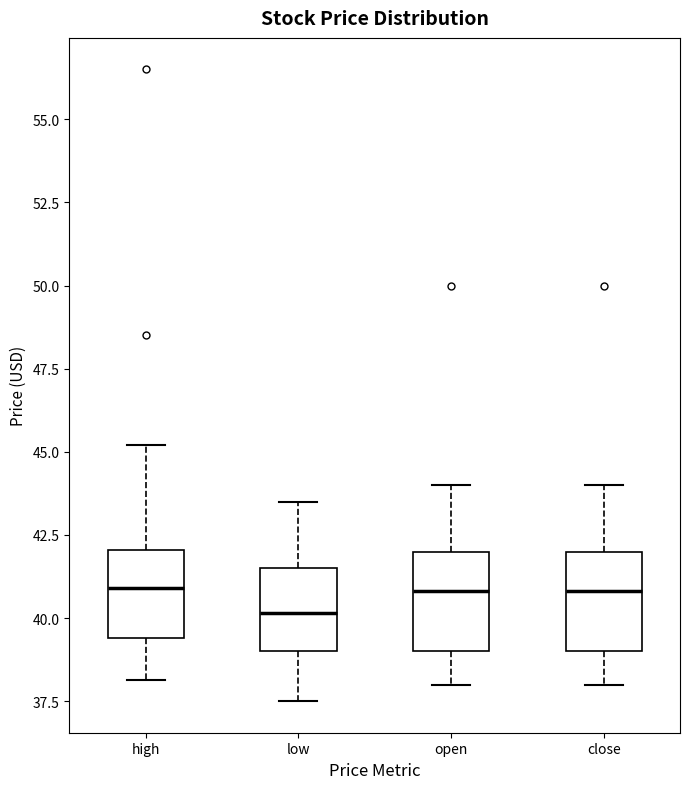

Reading left to right, read every box against the y-axis: the position of its median line, the range the box covers, and the ends of its whiskers. The values are not printed on the chart, so give them approximately, as read against the axis.

high: median 41.0, box 39.5 to 42.0, whiskers 38.0 to 45.0
low: median 40.0, box 39.0 to 41.5, whiskers 37.5 to 43.5
open: median 41.0, box 39.0 to 42.0, whiskers 38.0 to 44.0
close: median 41.0, box 39.0 to 42.0, whiskers 38.0 to 44.0